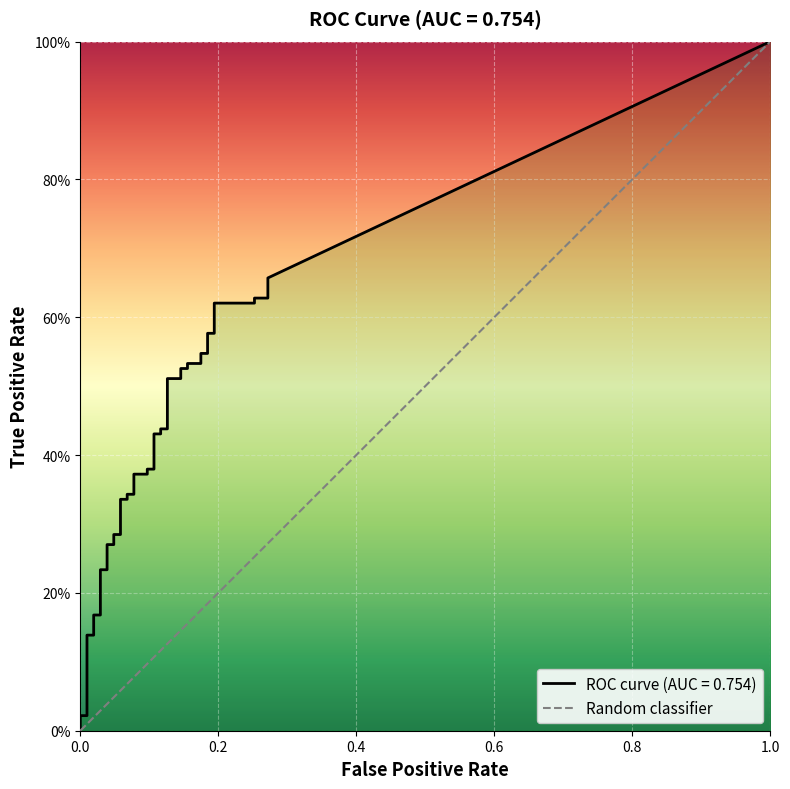

Reading left to right, transcribe all the data shown in this chart.

fpr: 0.0	0.0	0.0	0.0	0.0	0.0	0.0	0.0	0.0	0.0	0.0	0.0	0.1	0.1	0.1	0.1	0.1	0.1	0.1	0.1	0.1	0.1	0.1	0.1	0.1	0.1	0.1	0.1	0.2	0.2	0.2	0.2	0.2	0.2	0.2	0.2	0.3	0.3	0.3	0.3
tpr: 0.0	0.0	0.0	0.1	0.1	0.2	0.2	0.2	0.2	0.3	0.3	0.3	0.3	0.3	0.3	0.3	0.3	0.4	0.4	0.4	0.4	0.4	0.4	0.4	0.4	0.5	0.5	0.5	0.5	0.5	0.5	0.5	0.5	0.6	0.6	0.6	0.6	0.6	0.6	0.7